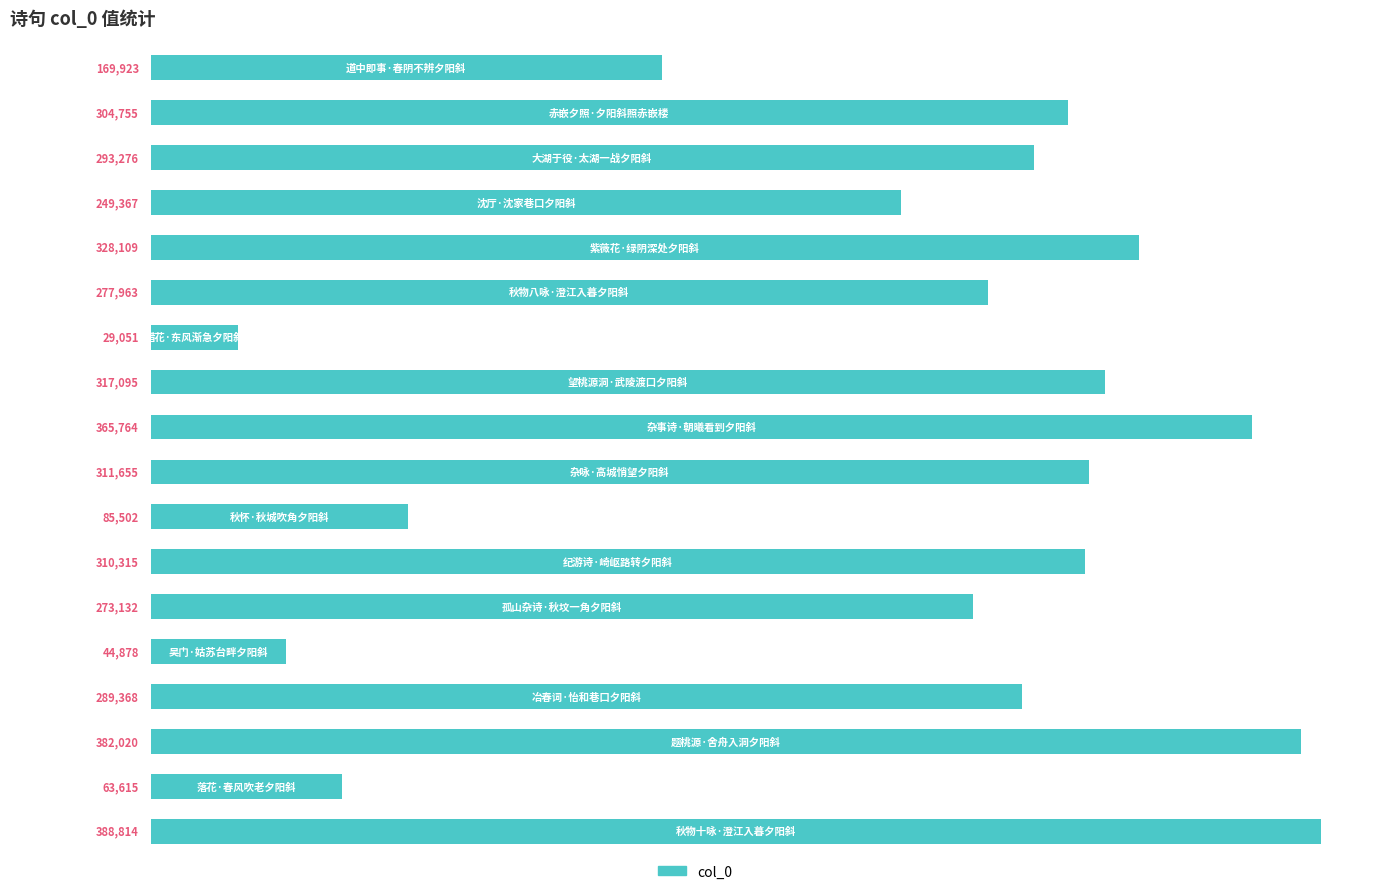

How many bars are there in total?

18